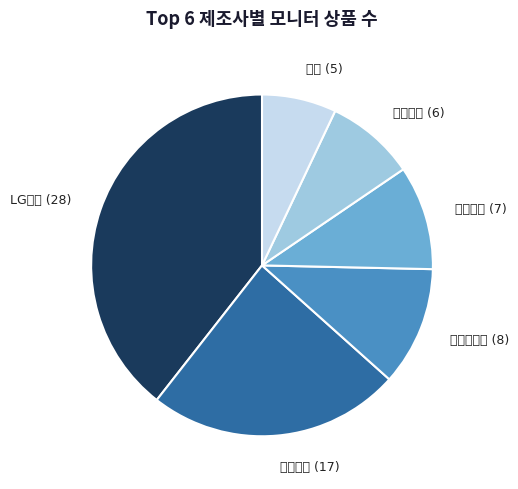

What percentage do 삼성전자 and 벤큐 together represent?

31.0%